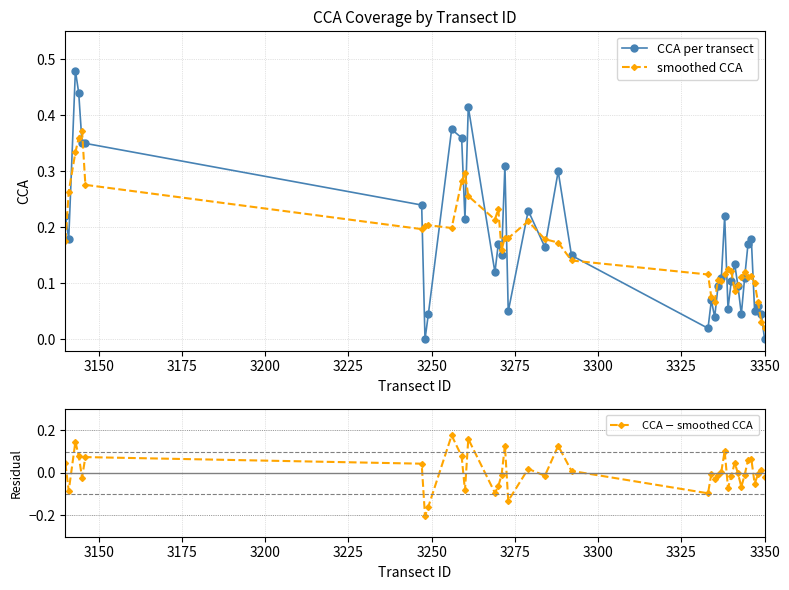

True or false: CCA per transect and CCA $-$ smoothed CCA cross at least once.

False